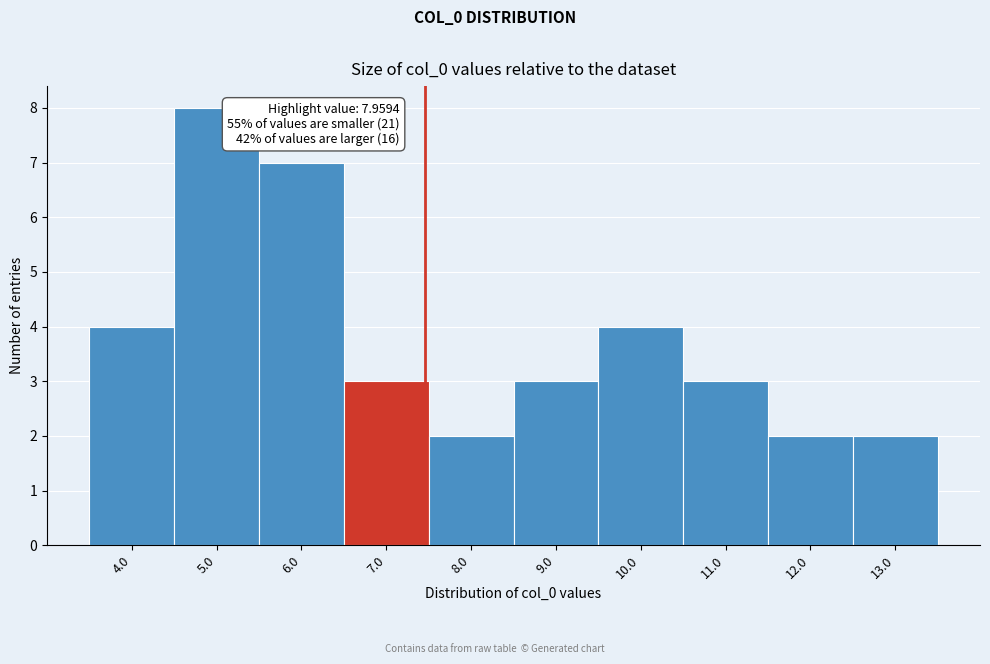

Reading right to left, extract all data points from this chart.

13.0=2	12.0=2	11.0=3	10.0=4	9.0=3	8.0=2	7.0=3	6.0=7	5.0=8	4.0=4